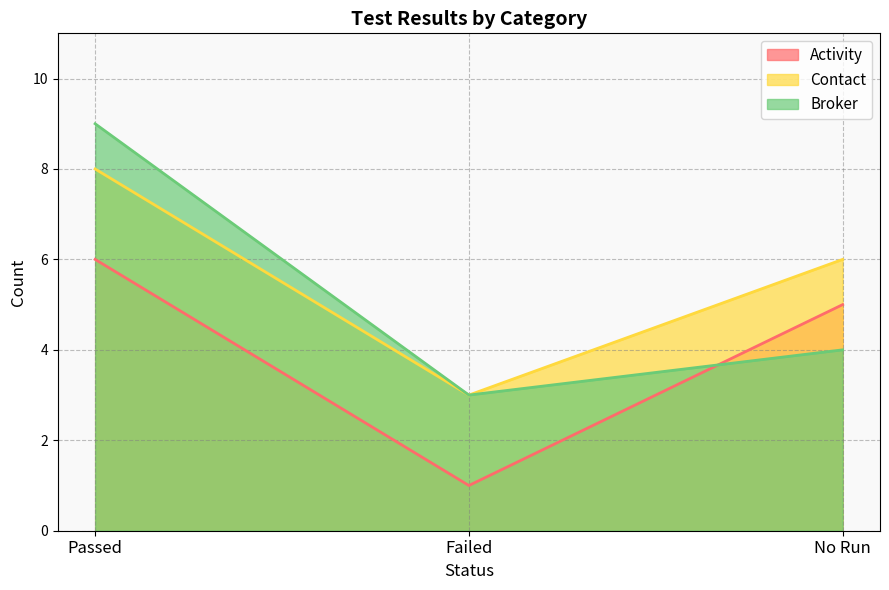

Reading left to right, what are all the values shown in this chart?

Activity: Passed=6	Failed=1	No Run=5
Contact: Passed=8	Failed=3	No Run=6
Broker: Passed=9	Failed=3	No Run=4